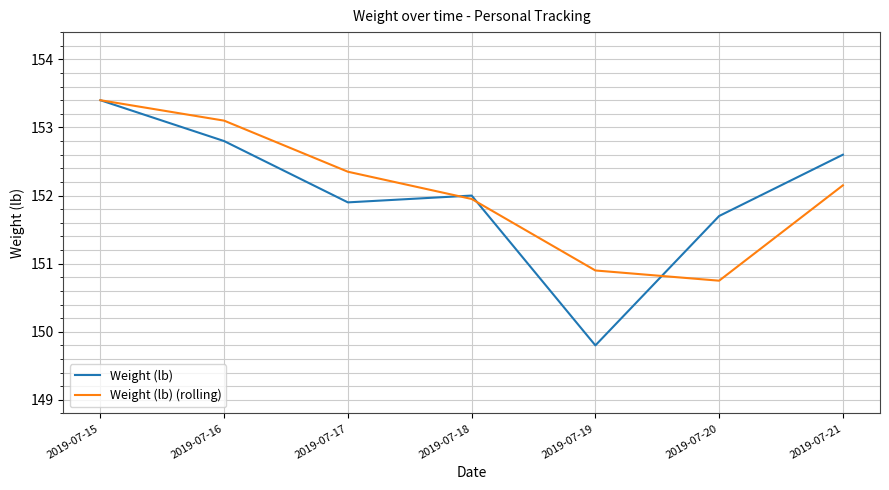

Is the value of Weight (lb) (rolling) at 2019-07-15 greater than the value of Weight (lb) at 2019-07-20?

Yes